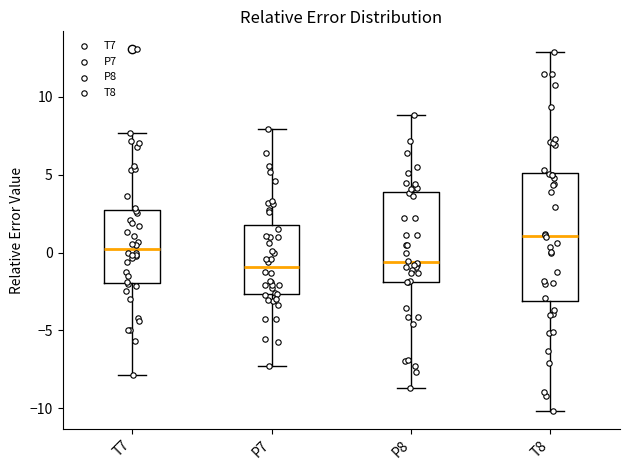

Reading left to right, read every box against the y-axis: the position of its median line, the range the box covers, and the ends of its whiskers. The values are not printed on the chart, so give them approximately, as read against the axis.

T7: median 0.0, box -2.0 to 2.5, whiskers -8.0 to 7.5
P7: median -1.0, box -2.5 to 2.0, whiskers -7.5 to 8.0
P8: median -0.5, box -2.0 to 4.0, whiskers -8.5 to 9.0
T8: median 1.0, box -3.0 to 5.0, whiskers -10.0 to 13.0